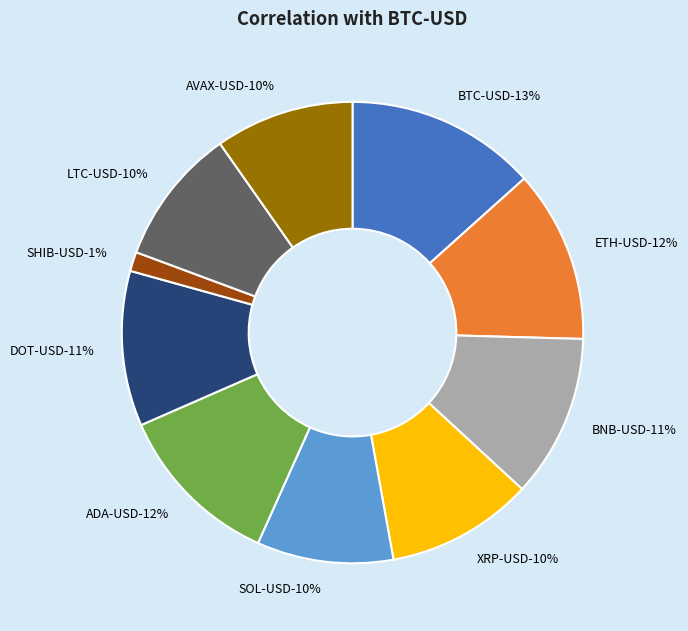

What percentage is the DOT-USD slice, to the nearest percent?

11%